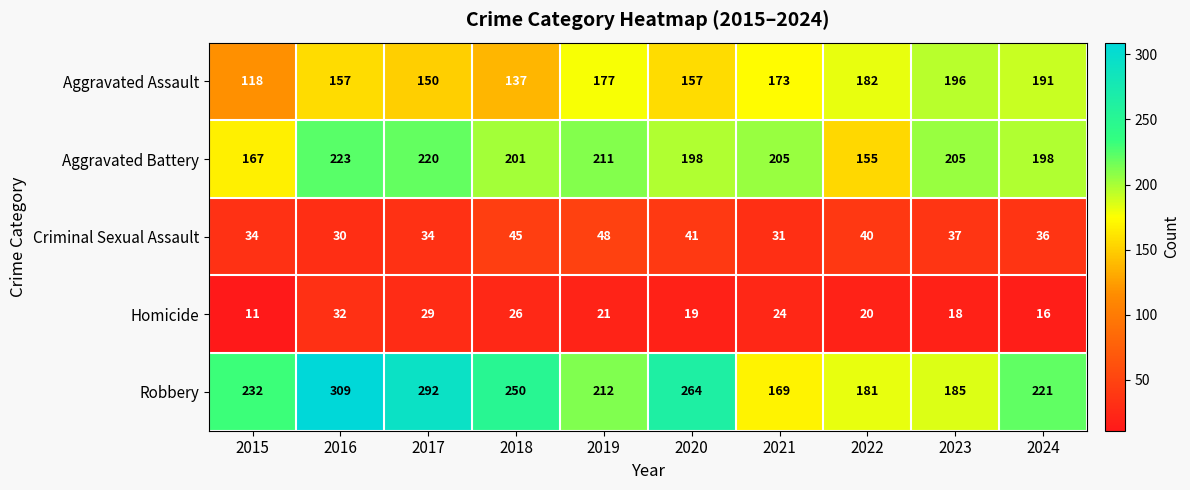

What is the difference between the maximum and second lowest values in the Robbery series?

128